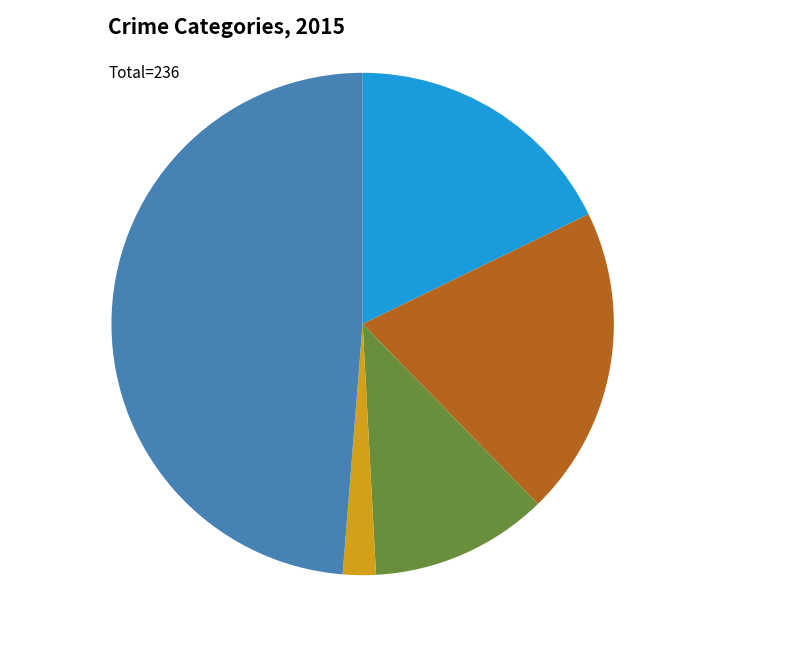

What percentage is the Robbery slice, to the nearest percent?

49%